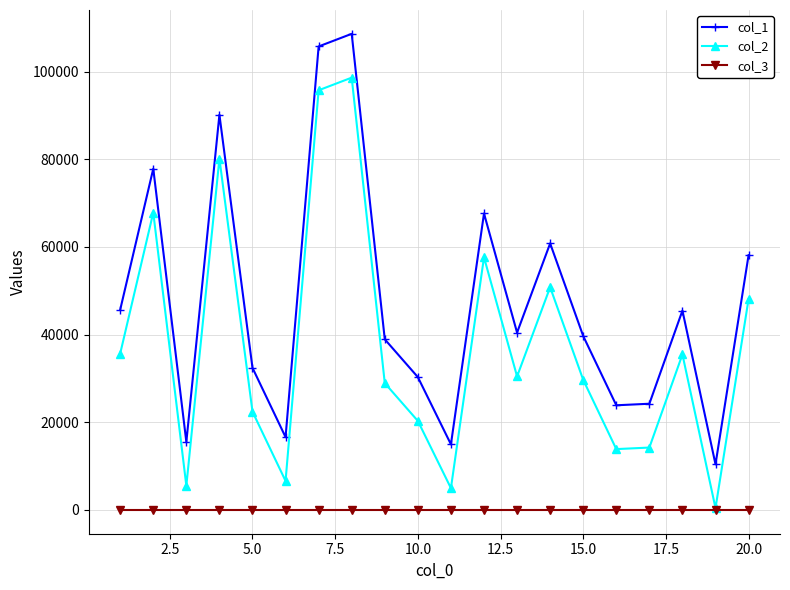

True or false: col_3 and col_1 cross at least once.

False